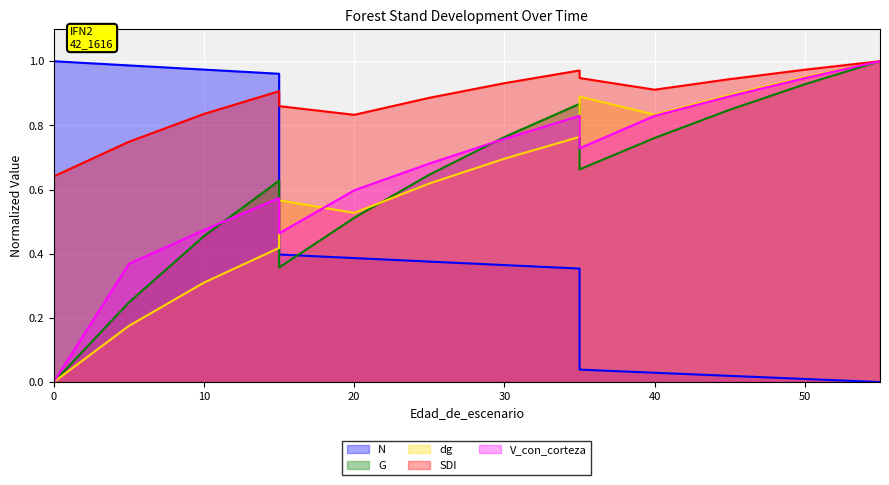

The value of N at 20 is 0.2. True or false?

False